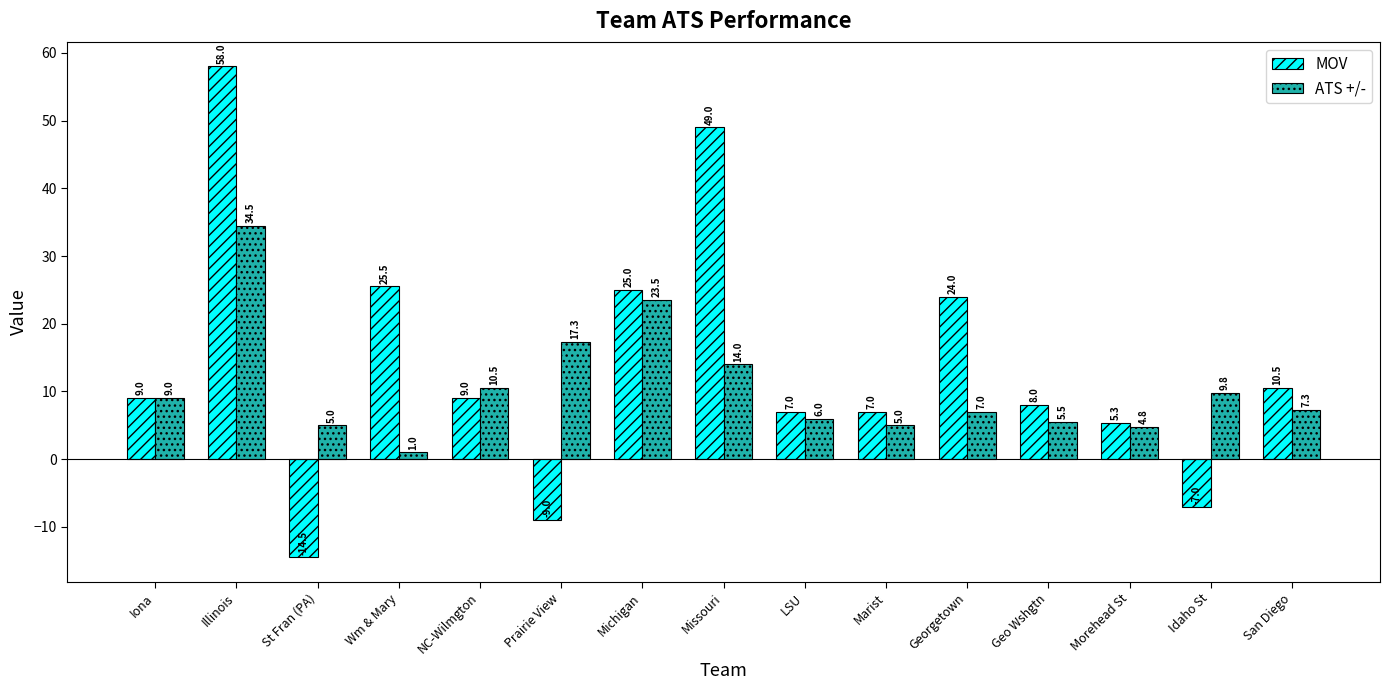

Reading left to right, extract all data points from this chart.

MOV: Iona=9.0	Illinois=58.0	St Fran (PA)=-14.5	Wm & Mary=25.5	NC-Wilmgton=9.0	Prairie View=-9.0	Michigan=25.0	Missouri=49.0	LSU=7.0	Marist=7.0	Georgetown=24.0	Geo Wshgtn=8.0	Morehead St=5.3	Idaho St=-7.0	San Diego=10.5
ATS +/-: Iona=9.0	Illinois=34.5	St Fran (PA)=5.0	Wm & Mary=1.0	NC-Wilmgton=10.5	Prairie View=17.3	Michigan=23.5	Missouri=14.0	LSU=6.0	Marist=5.0	Georgetown=7.0	Geo Wshgtn=5.5	Morehead St=4.8	Idaho St=9.8	San Diego=7.3